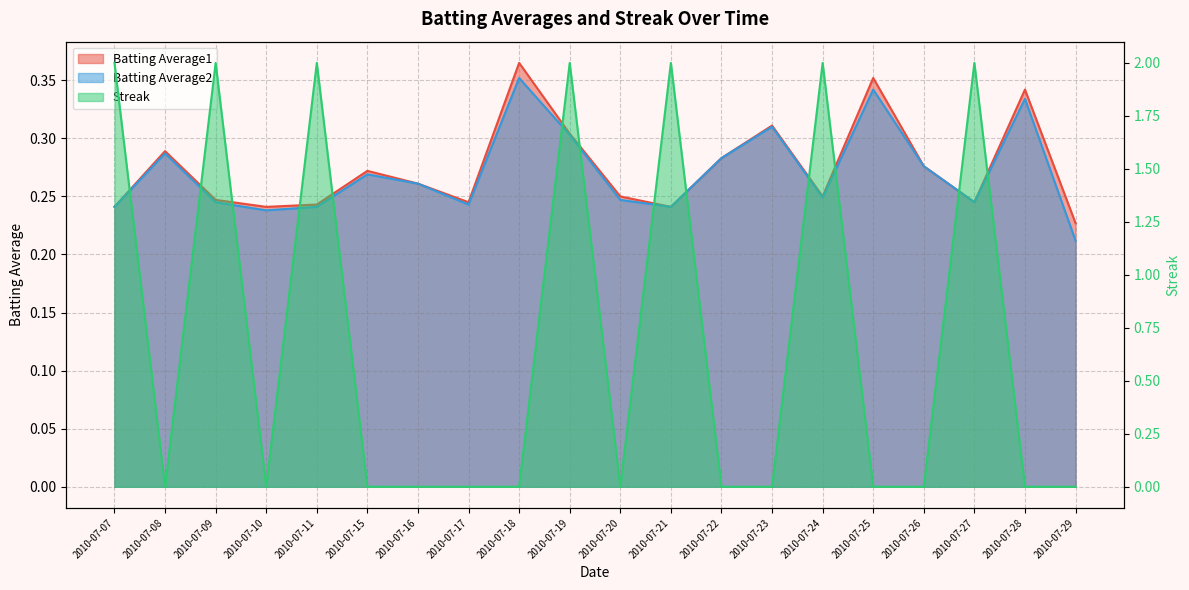

The Batting Average1 series shows 0.2 at 2010-07-10. True or false?

False